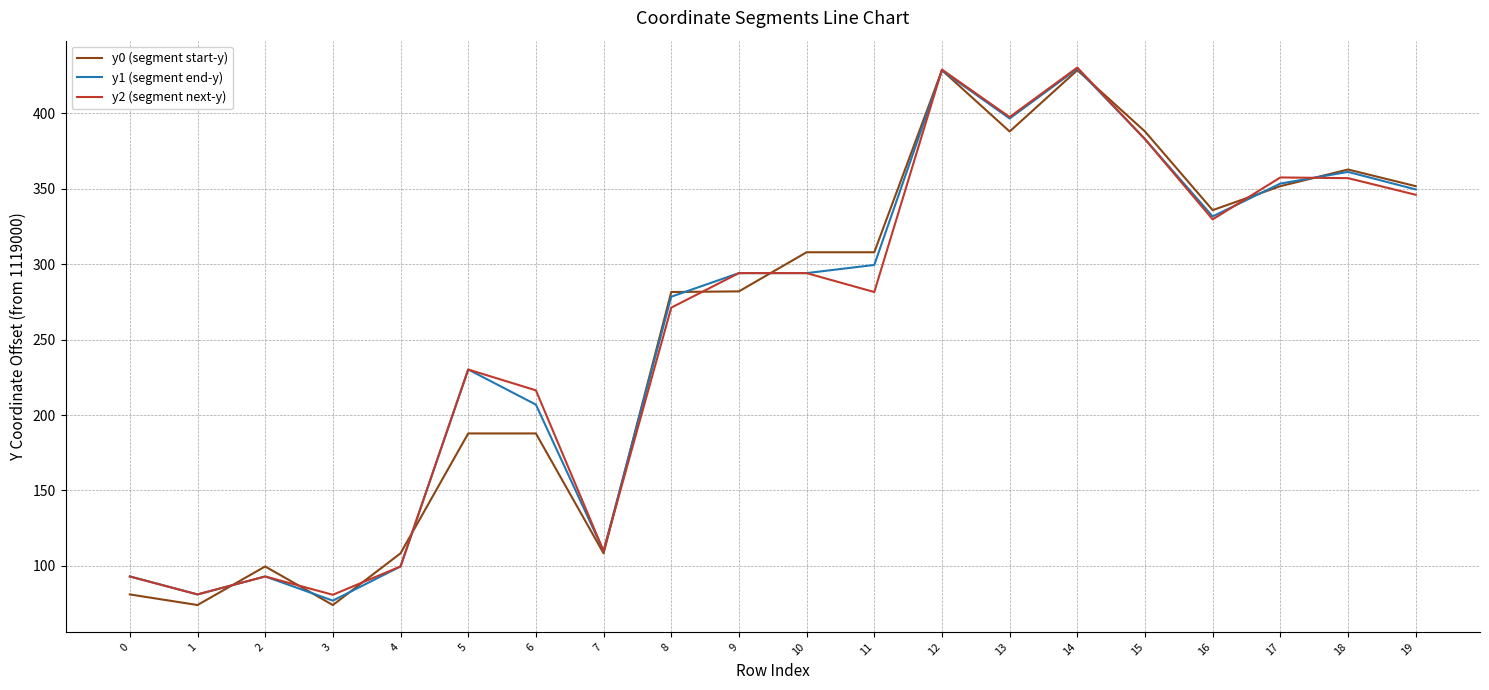

What is the difference between the maximum and minimum values in the y1 (segment end-y) series?

352.6